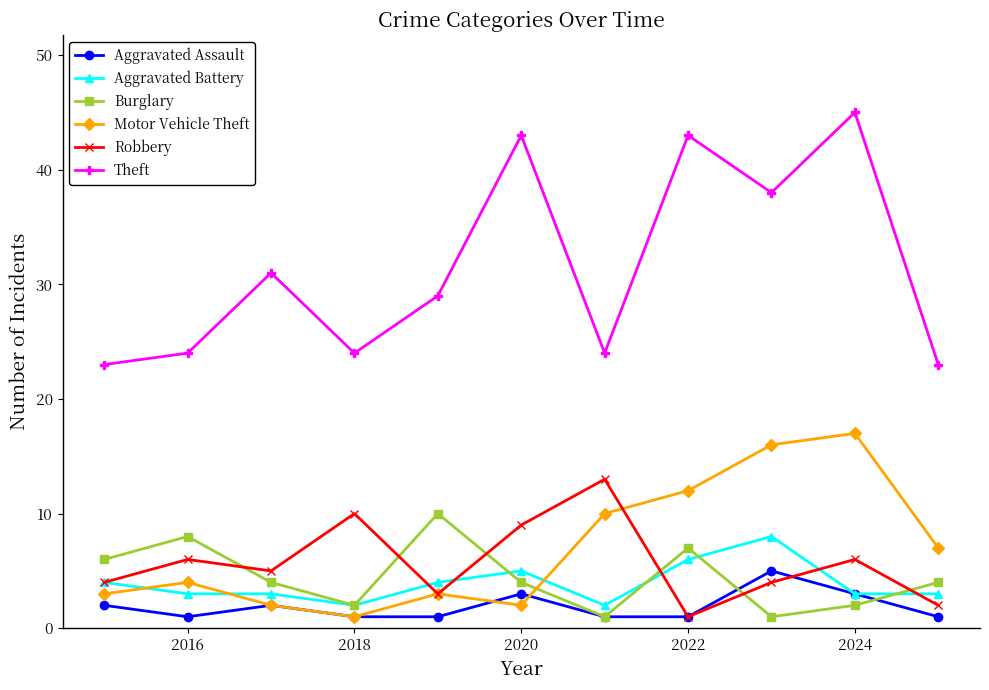

What is the highest value of the Robbery series?

13